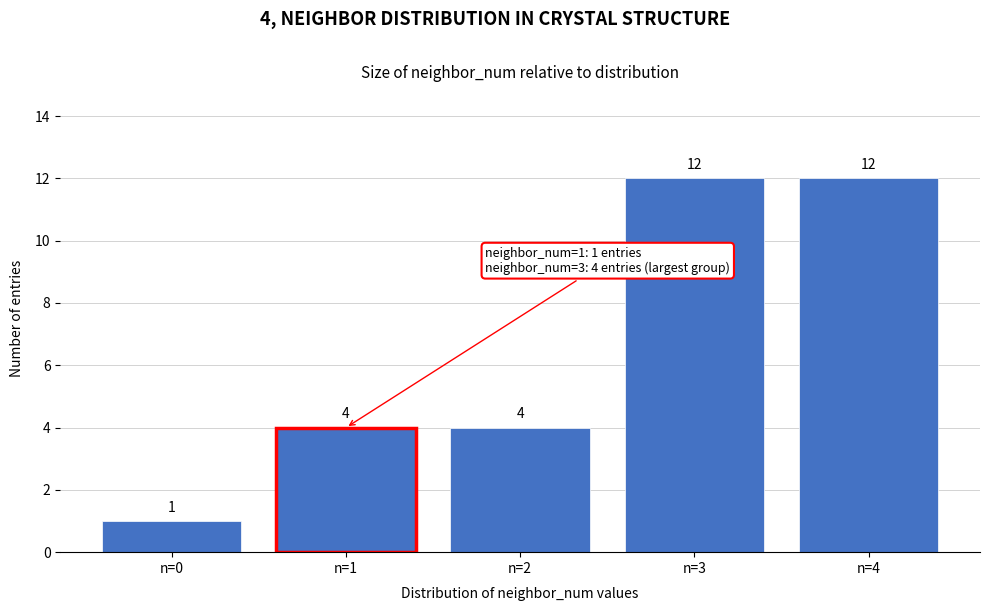

Reading left to right, transcribe all the data shown in this chart.

1	4	4	12	12